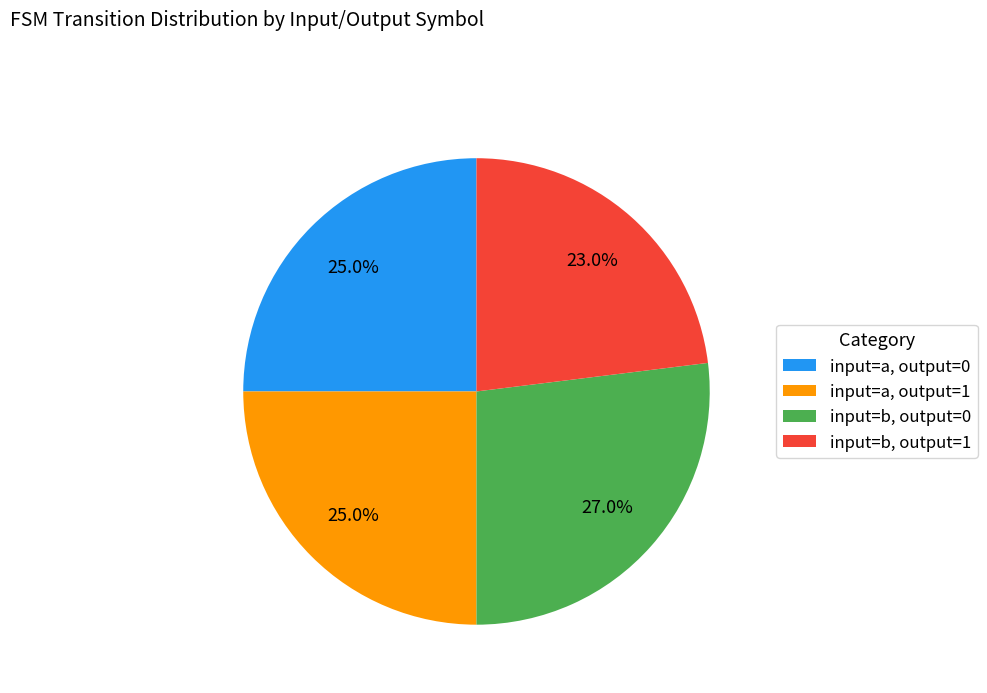

Which slice is the largest?

input=b, output=0